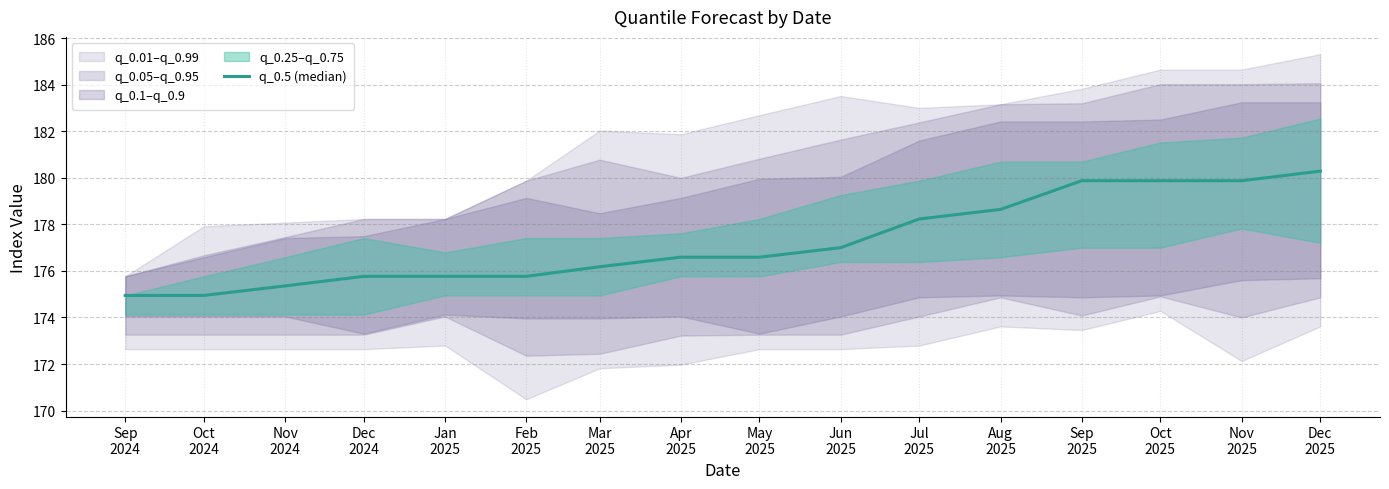

List the labels in order of value, smallest first.

Sep
2024, Oct
2024, Nov
2024, Dec
2024, Jan
2025, Feb
2025, Mar
2025, Apr
2025, May
2025, Jun
2025, Jul
2025, Aug
2025, Sep
2025, Oct
2025, Nov
2025, Dec
2025